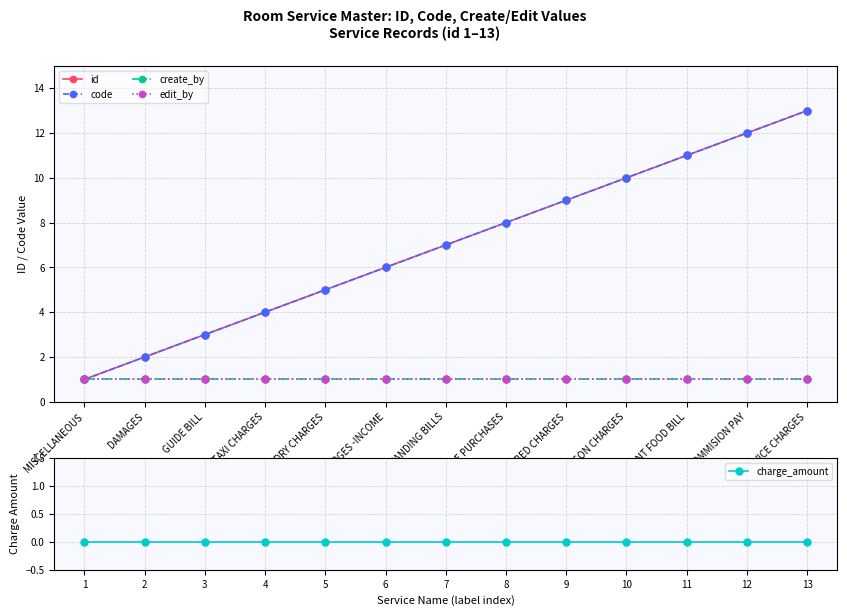

True or false: create_by and charge_amount intersect in this chart.

False